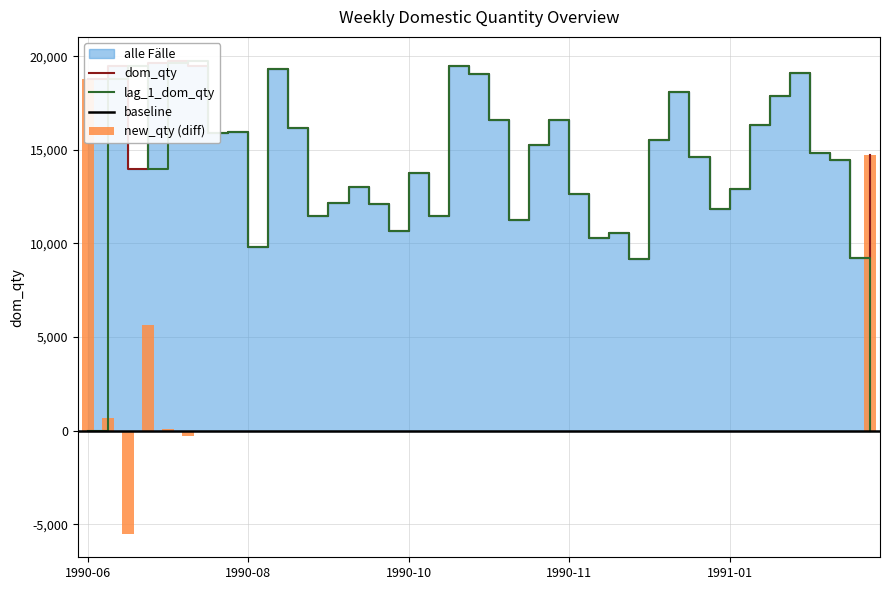

Is the value of lag_1_dom_qty at 1990-09-27 greater than the value of dom_qty at 1990-07-26?

No